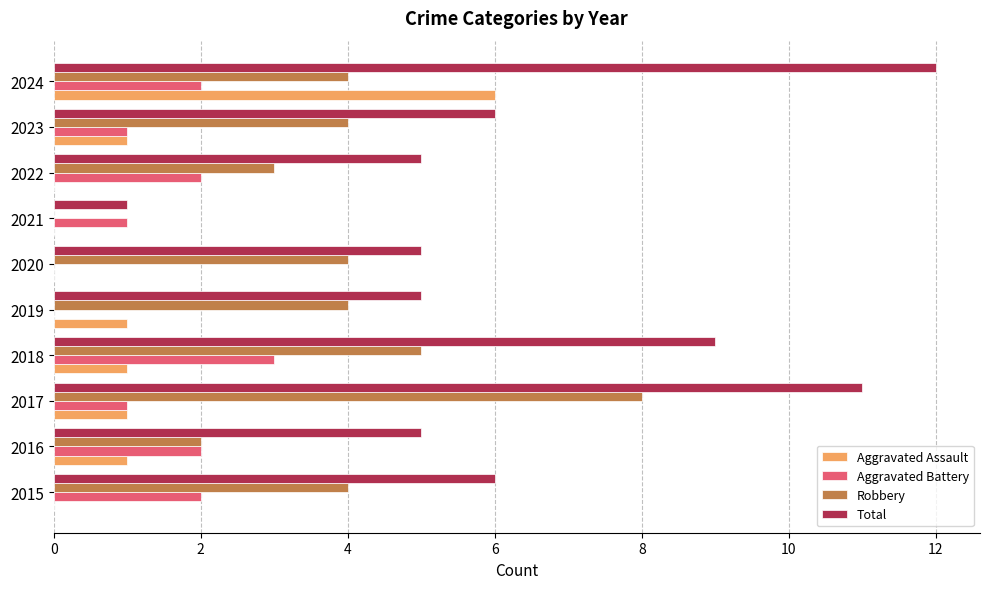

How many positive values does the Robbery series have?

9